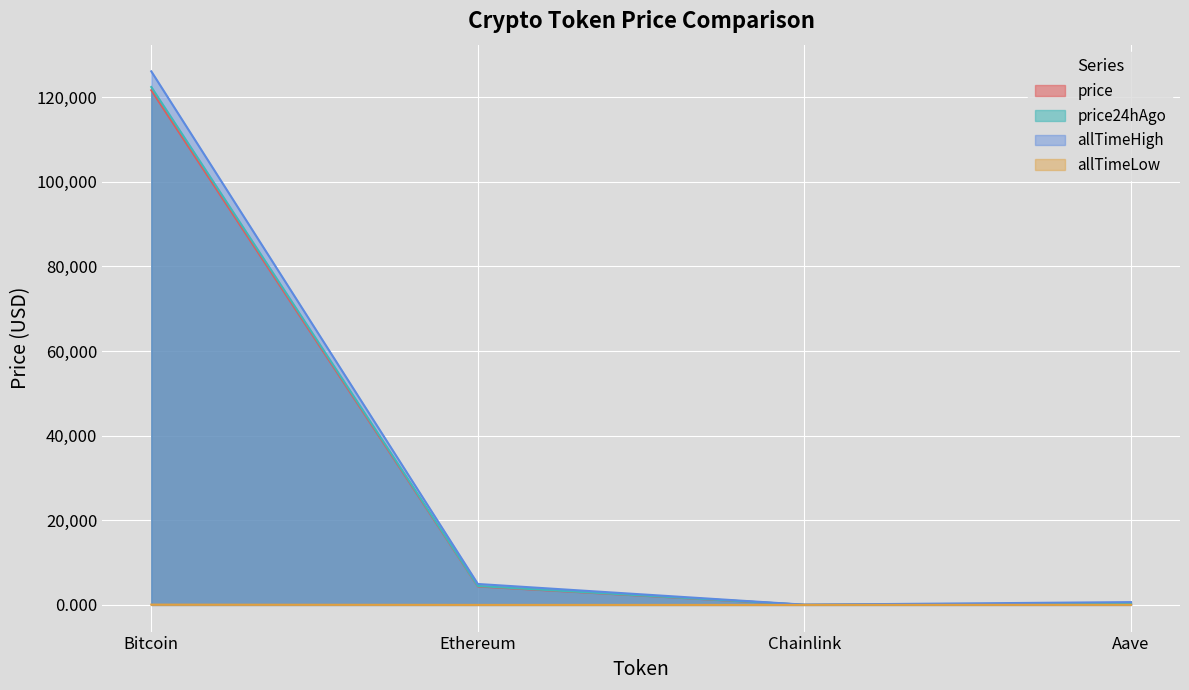

What are all the series names shown in the legend?

price, price24hAgo, allTimeHigh, allTimeLow